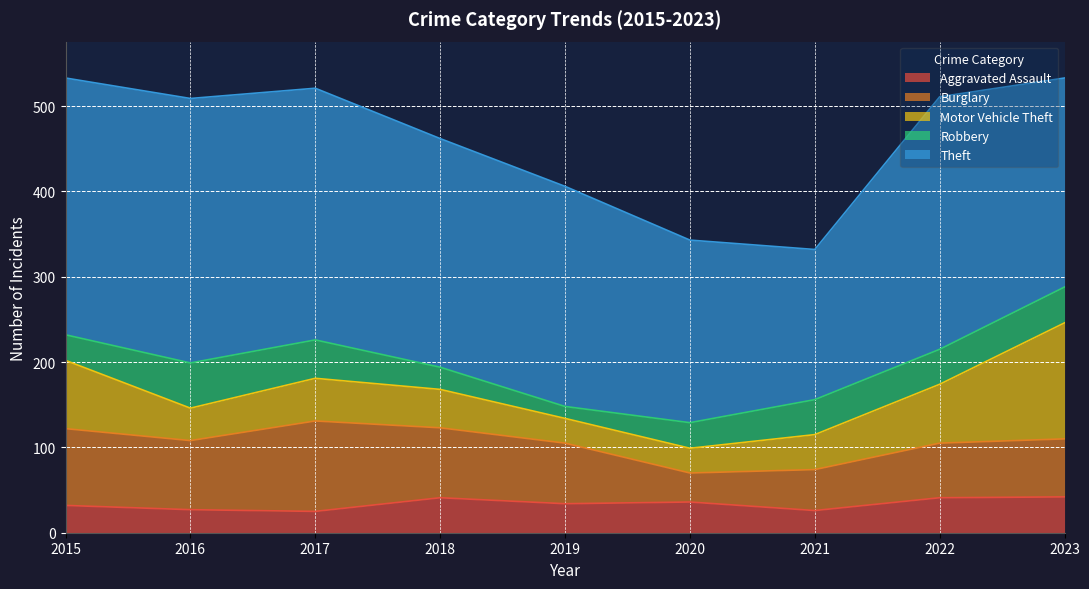

At which category does Aggravated Assault reach its first local peak?

2018